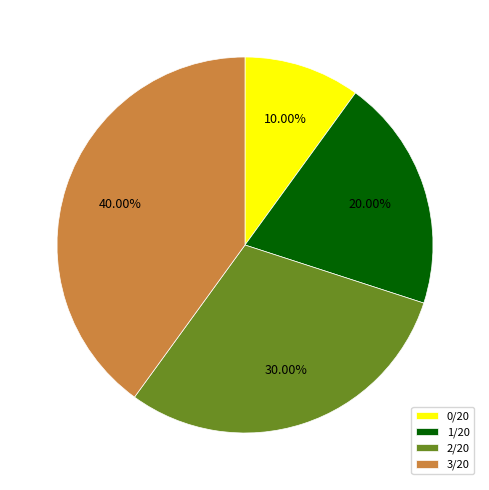

The 0/20 slice represents 3% of the pie. True or false?

False